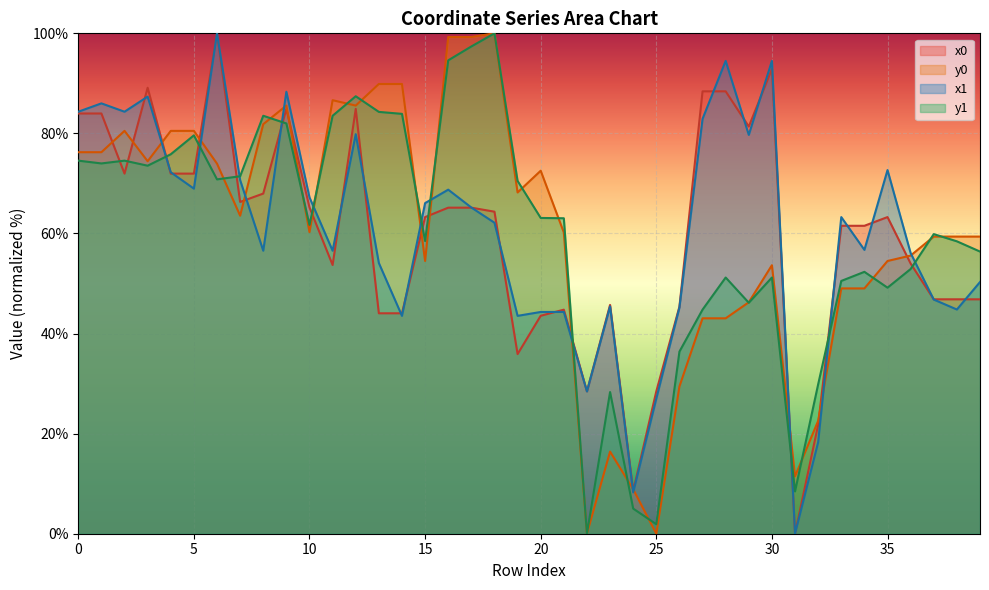

What is the value of the x1 point at the 25th from the left?

8.3